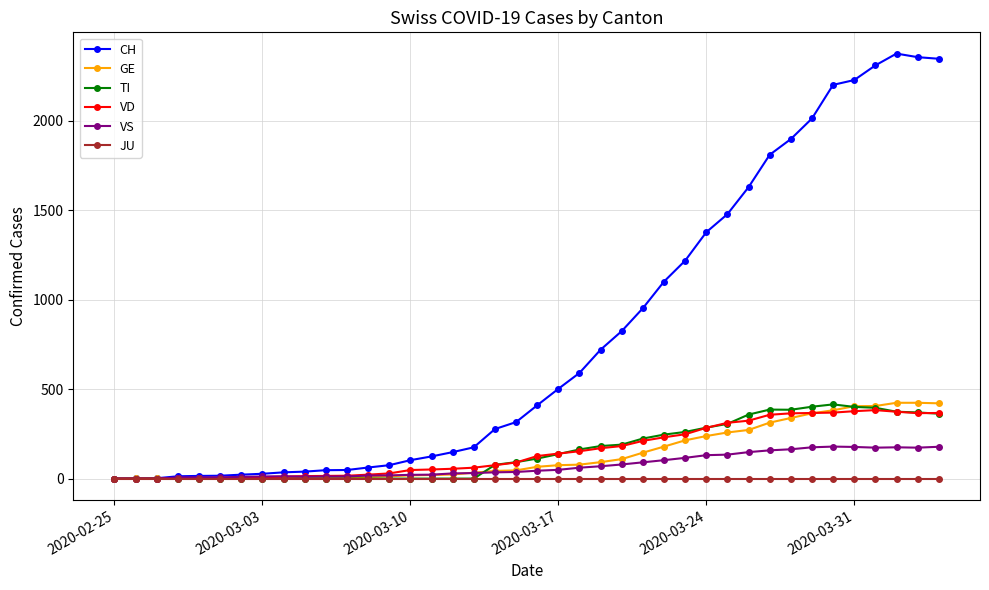

True or false: VS has more than 0 interior local peaks.

True